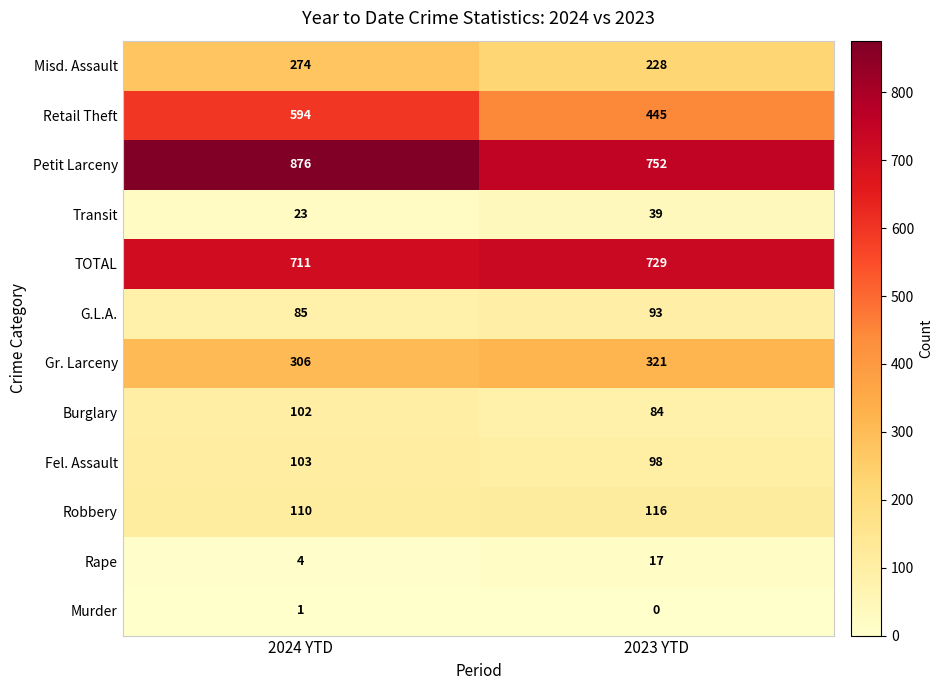

What value does the Fel. Assault series have at 2024 YTD?

103